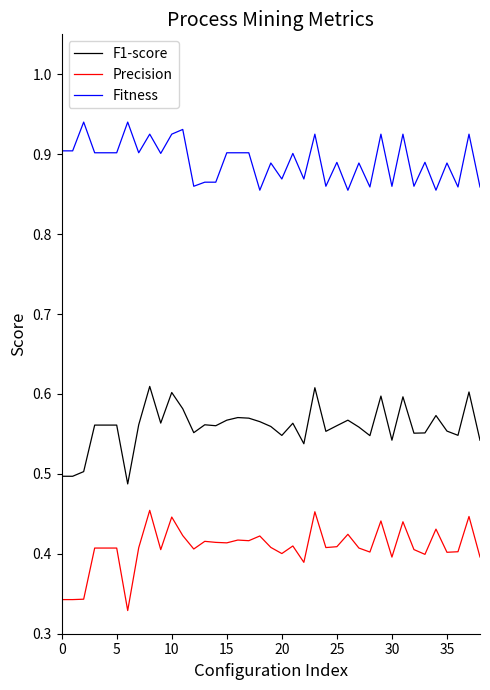

True or false: Fitness and F1-score cross at least once.

False